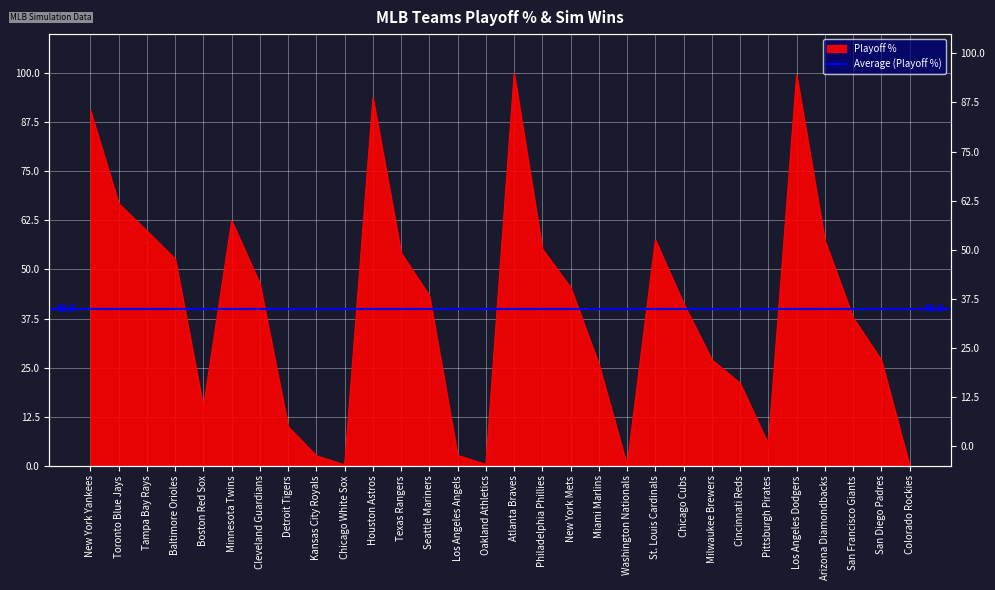

What is the change in value from Arizona Diamondbacks to San Diego Padres?

-30.5